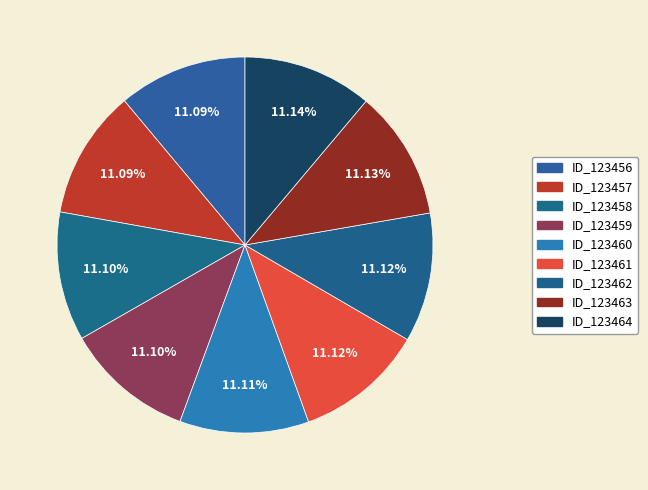

How many segments does this pie chart have?

9